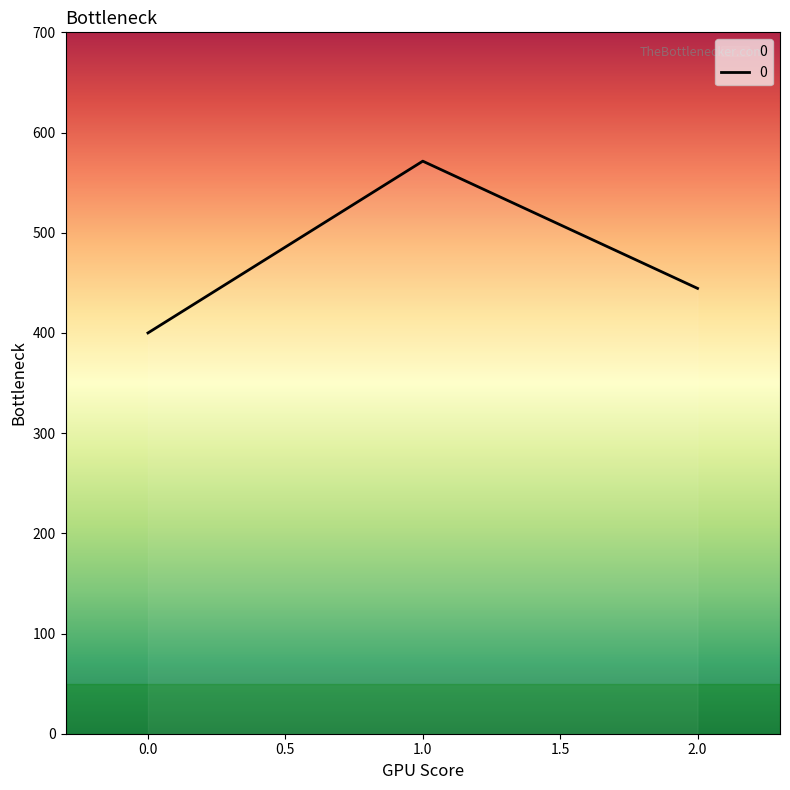

What is the ratio of the value at 1.0 to the value at 0.0?

1.4